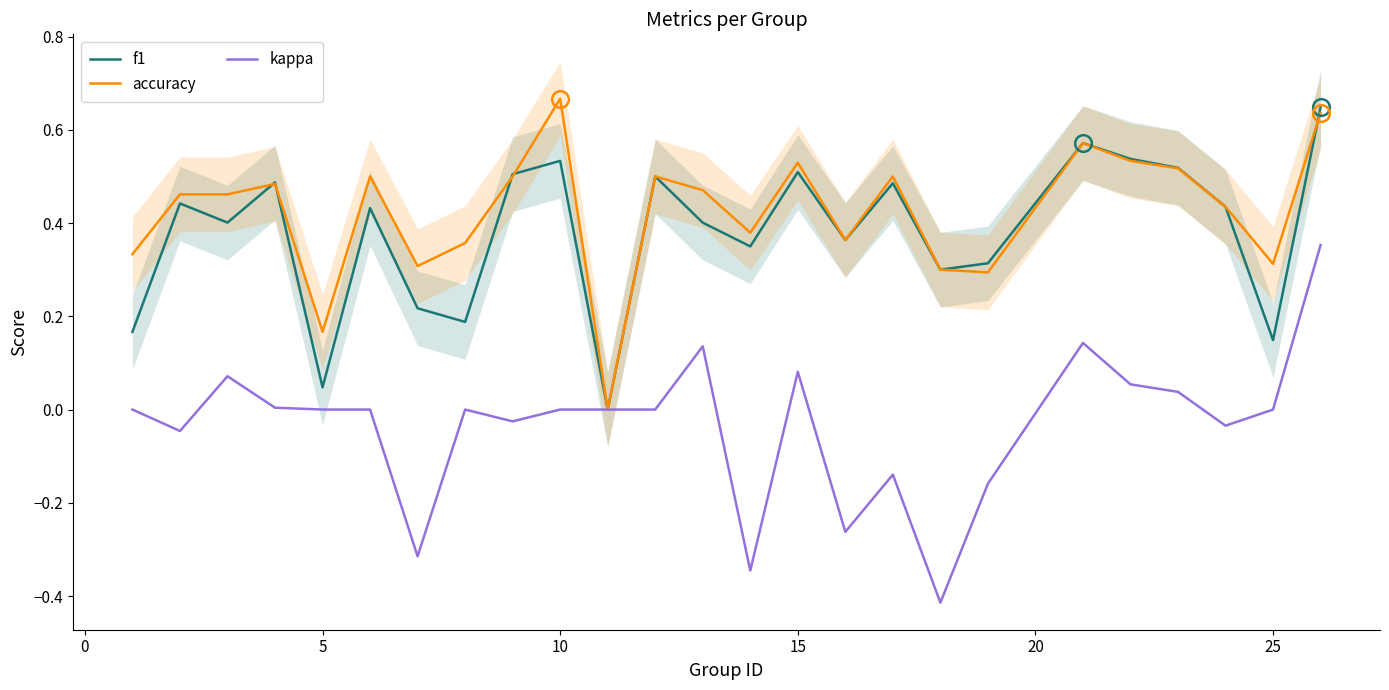

True or false: f1 has a value of 0.7 at 15.

False